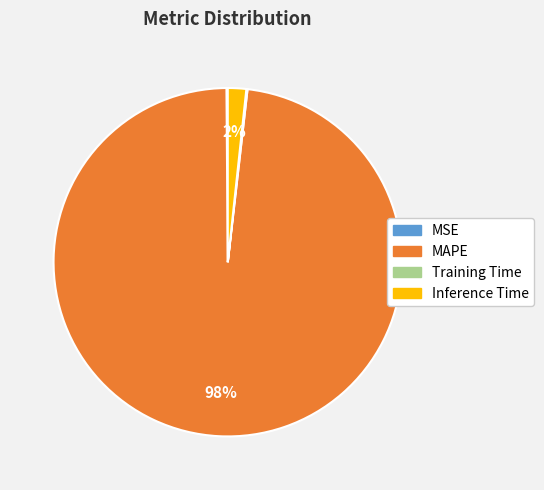

To the nearest percent, what portion does MAPE represent?

98%